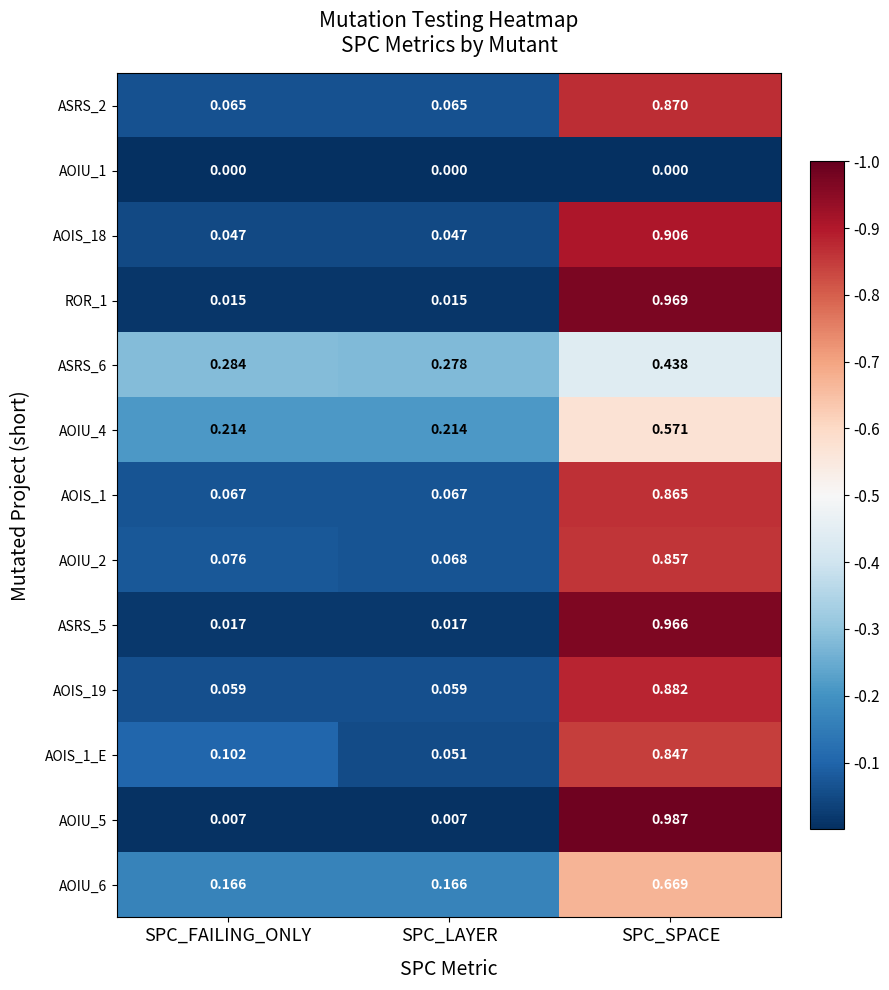

At which category is the sum across all series the highest?

SPC_SPACE